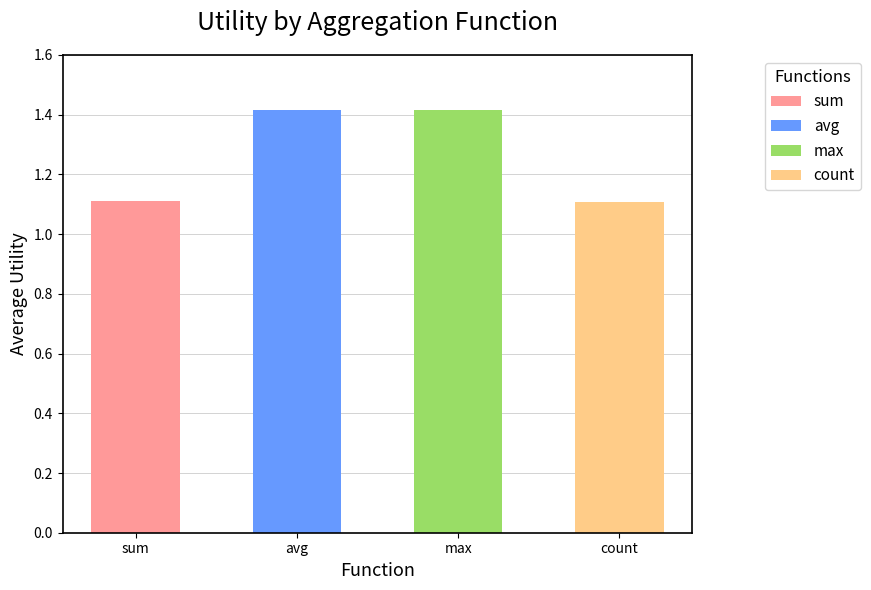

Which series has the largest range (max minus min)?

count